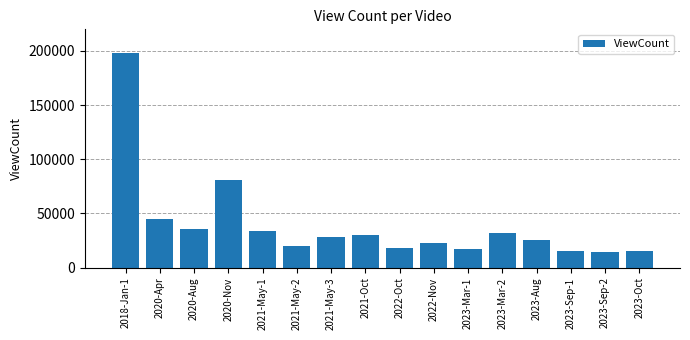

What is the ratio of the value at 2021-May-2 to the value at 2020-Apr?

0.4